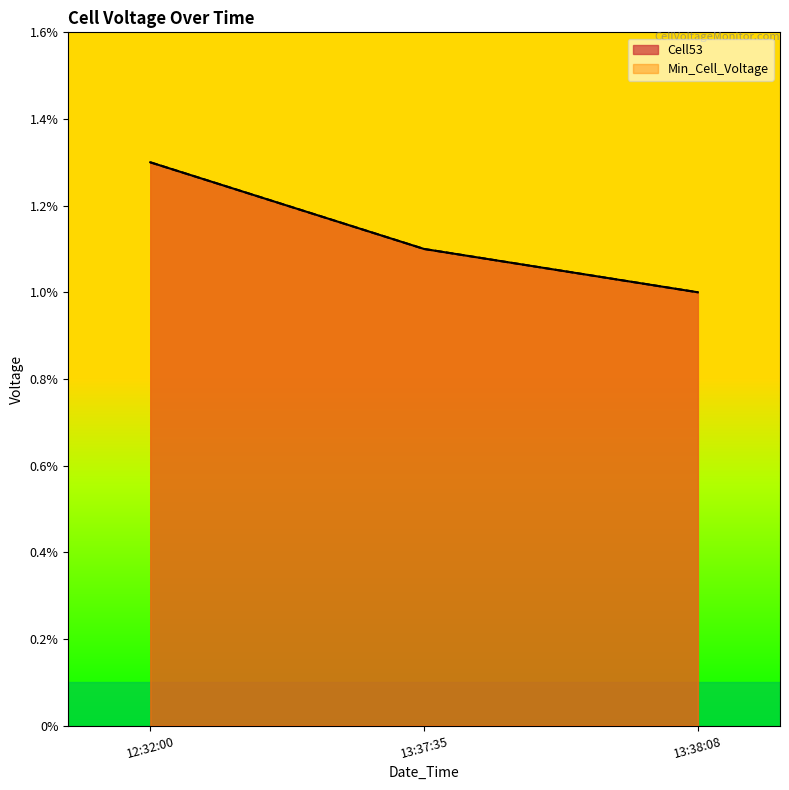

Does the chart display data point markers on the line(s)?

No